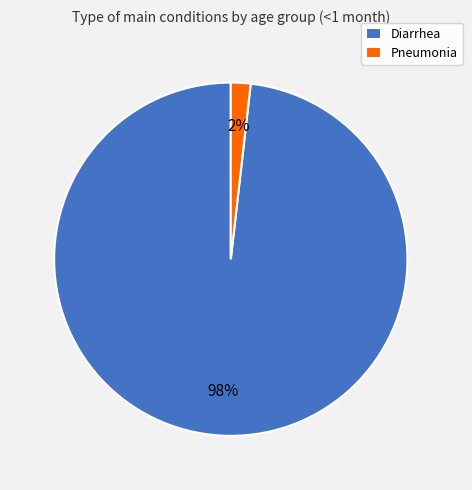

The Pneumonia slice represents 13% of the pie. True or false?

False